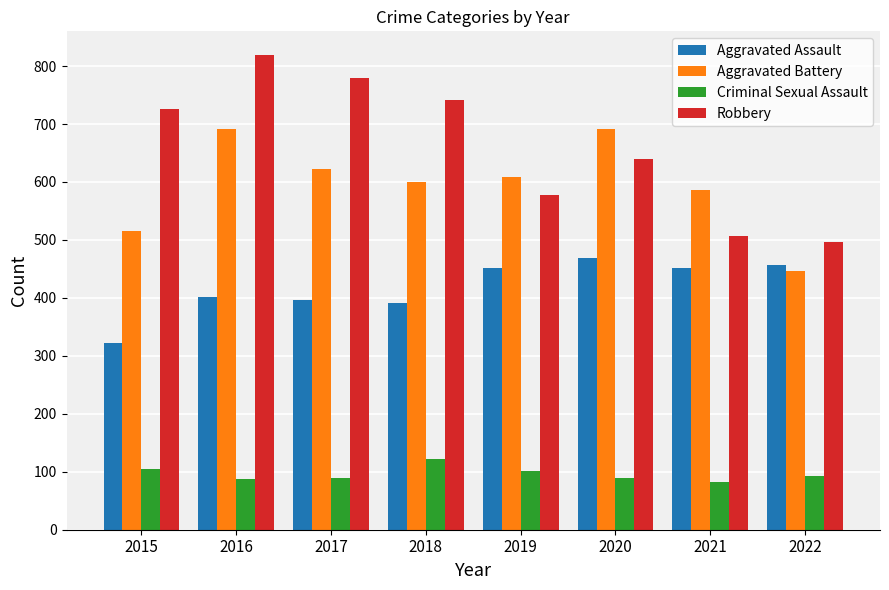

How many bars are there in each group?

4